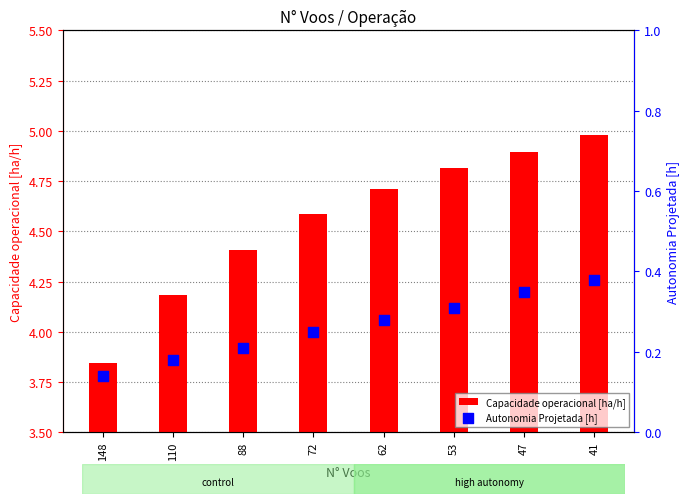

Which series contains the highest Y value?

Capacidade operacional [ha/h]